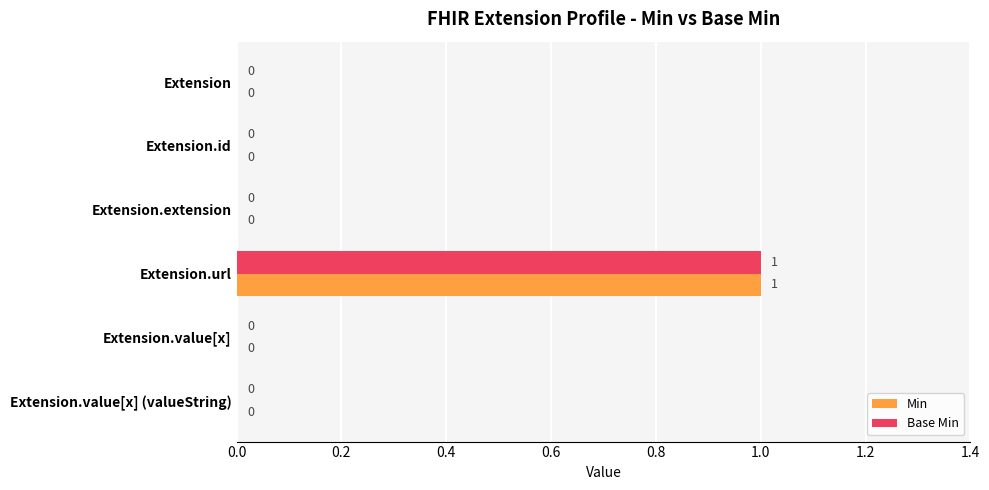

Is the value of Min at Extension.id greater than the value of Base Min at Extension.url?

No